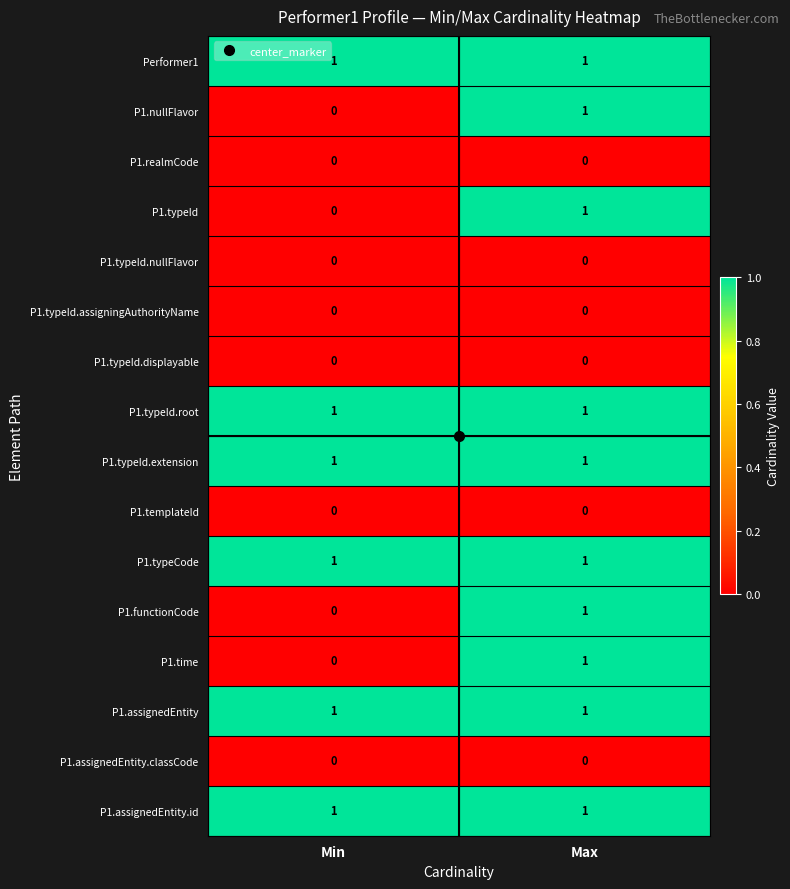

At which label does P1.functionCode reach its peak?

Max